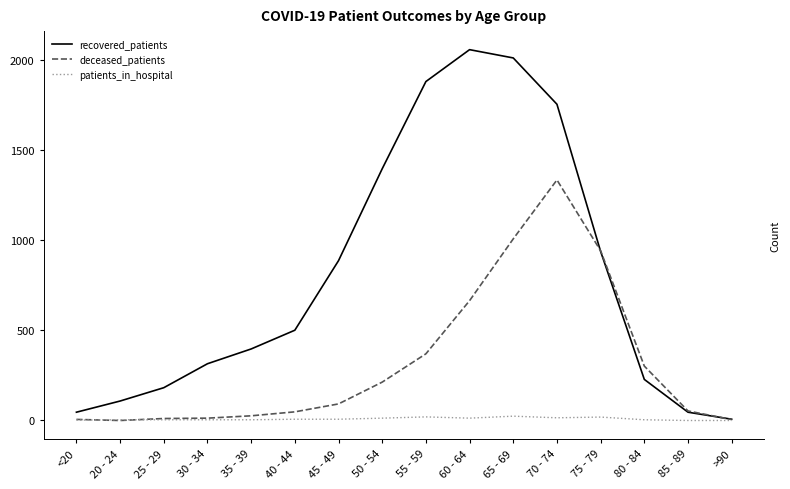

Which series has the largest total across all categories?

recovered_patients